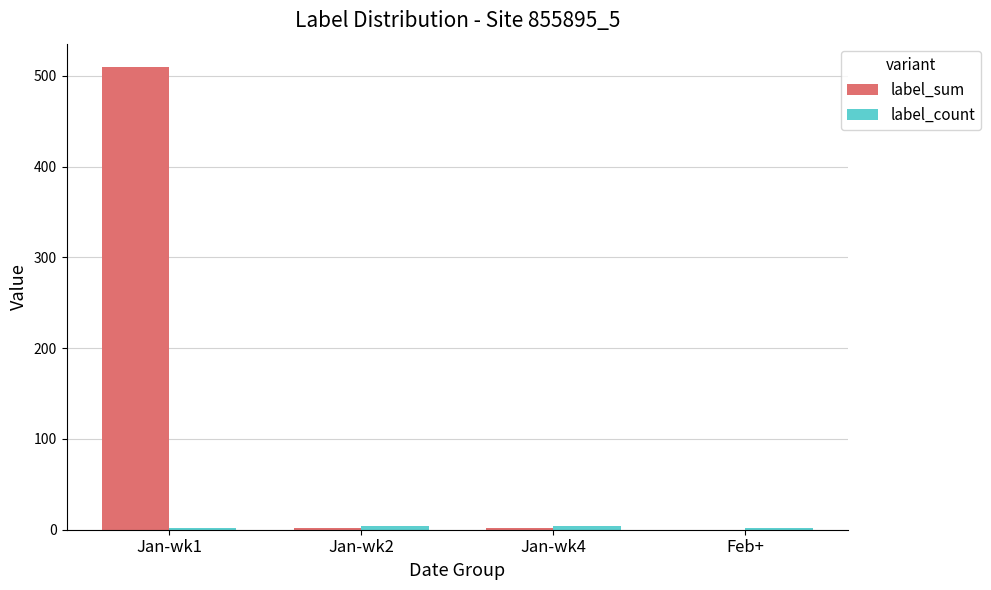

The value of label_sum at Jan-wk1 is 764. True or false?

False